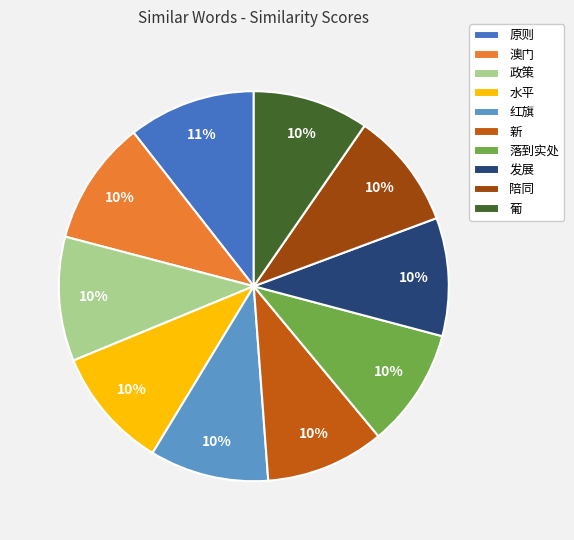

True or false: 澳门 accounts for 10% of the total.

True